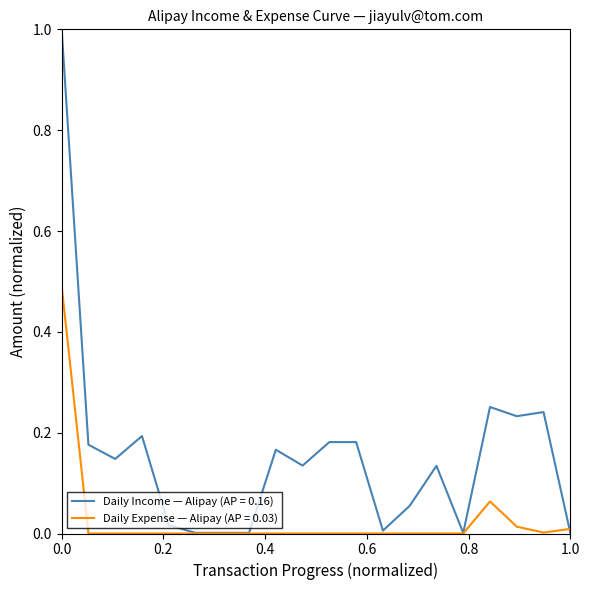

What is the highest value of the Daily Expense — Alipay (AP = 0.03) series?

0.5